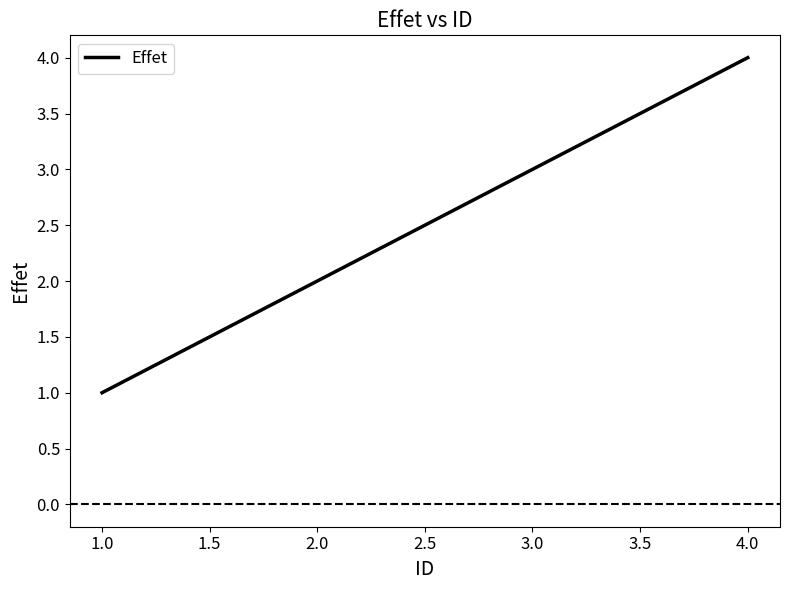

Which label corresponds to the smallest value in the chart?

1.0